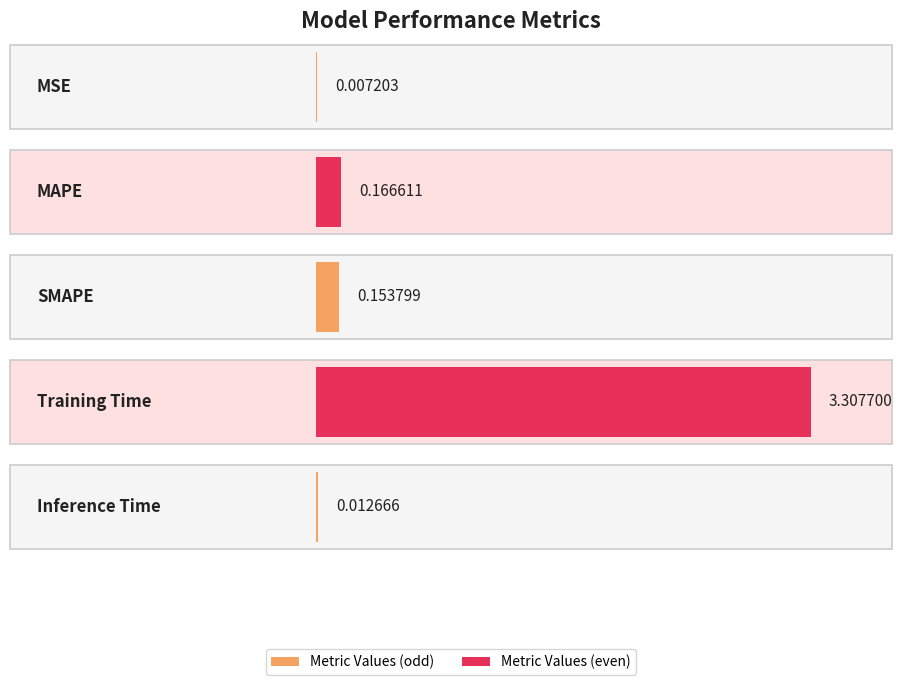

At which category does the chart reach its peak across all series?

Training Time